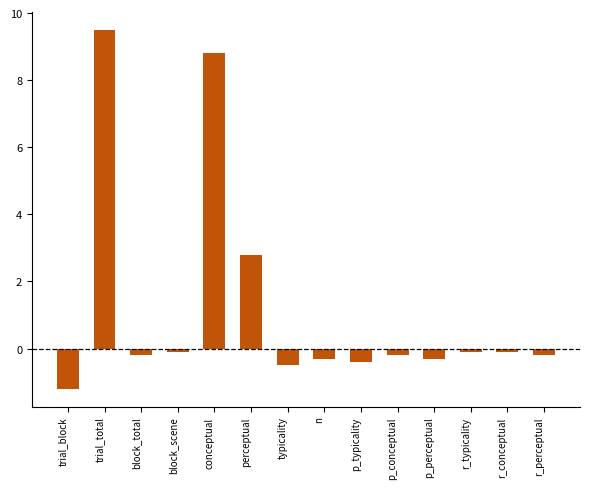

Reading right to left, extract all data points from this chart.

r_perceptual=-0.2	r_conceptual=-0.1	r_typicality=-0.1	p_perceptual=-0.3	p_conceptual=-0.2	p_typicality=-0.4	n=-0.3	typicality=-0.5	perceptual=2.8	conceptual=8.8	block_scene=-0.1	block_total=-0.2	trial_total=9.5	trial_block=-1.2